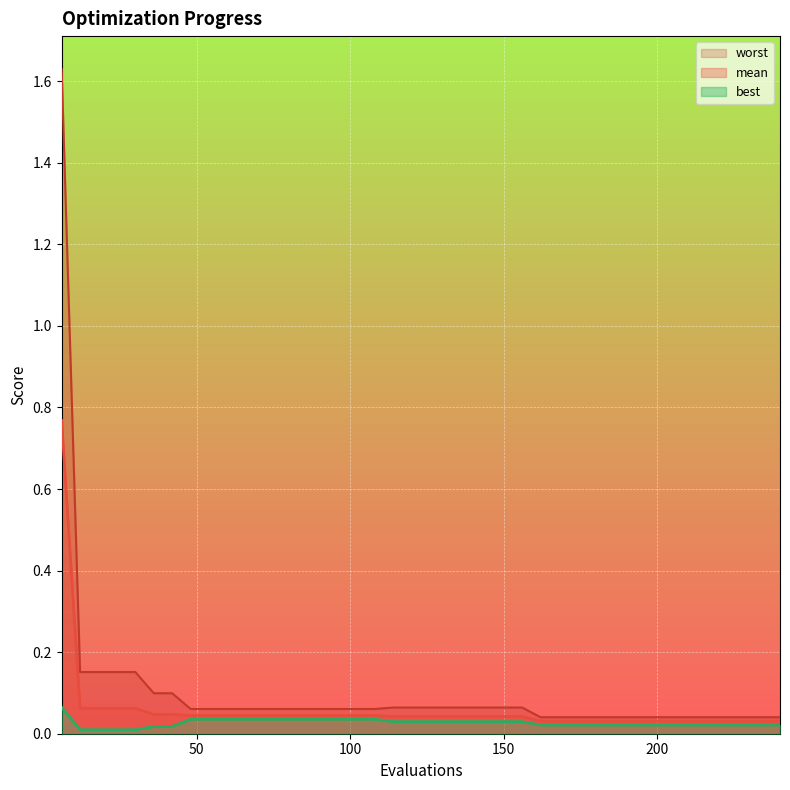

Which series has the largest range (max minus min)?

worst